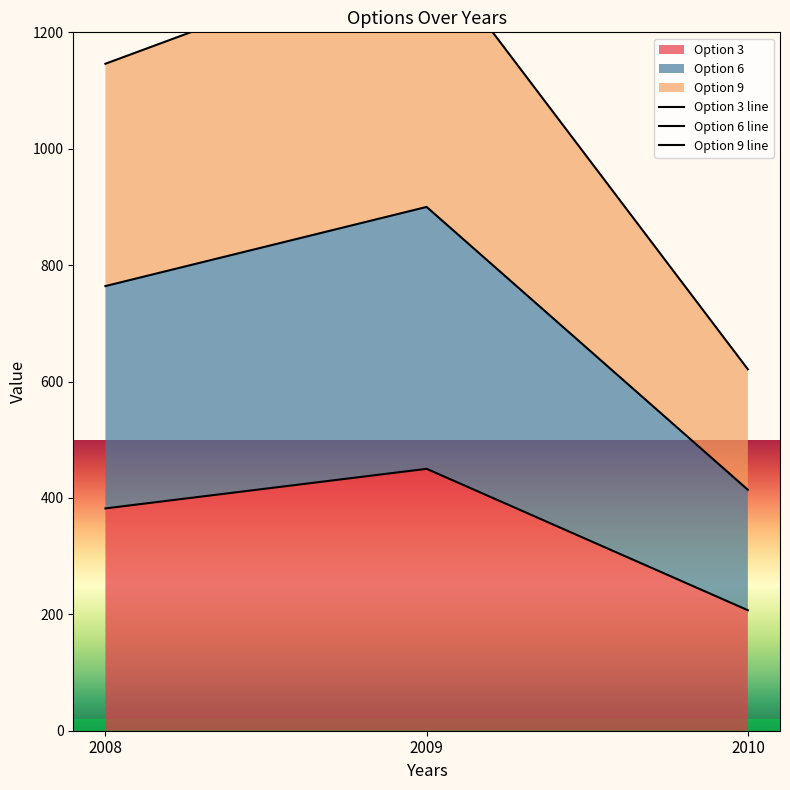

The Option 9 series shows 1784 at 2008. True or false?

False